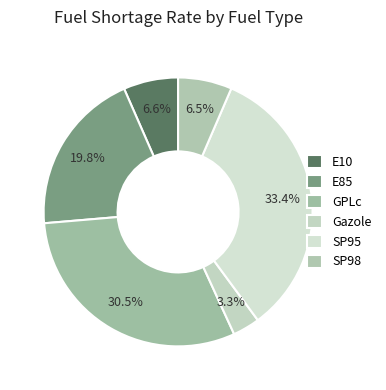

Which slice is the largest?

SP95